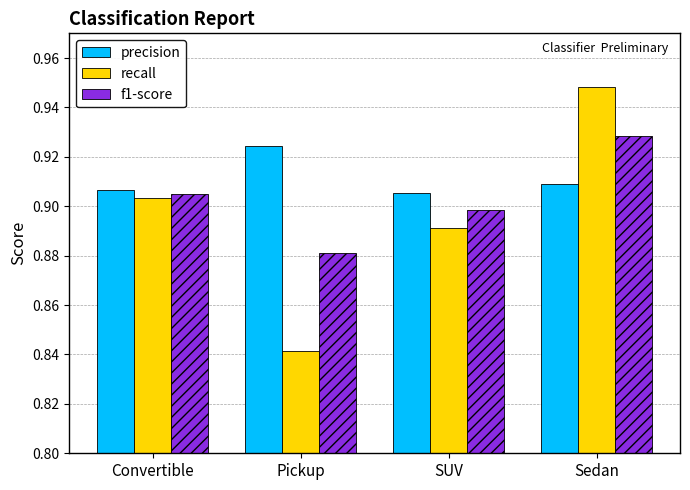

The recall series shows 0.2 at SUV. True or false?

False